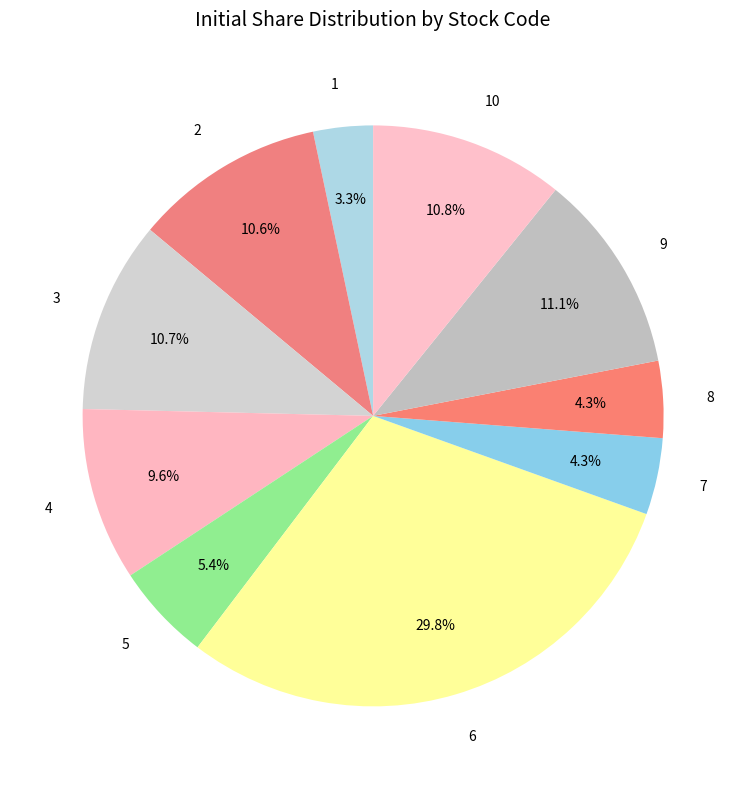

What is the ratio of the value at 7 to the value at 4?

0.4